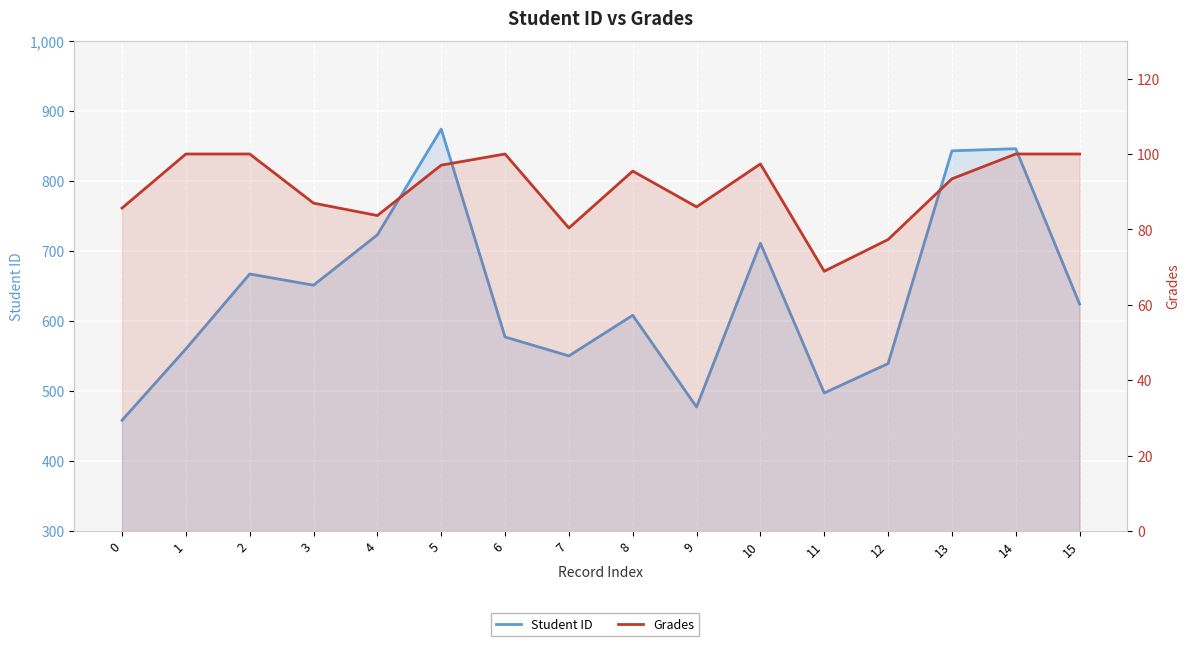

Reading left to right, transcribe all the data shown in this chart.

Student ID: 458.0	560.0	667.0	651.0	723.0	874.0	577.0	550.0	608.0	477.0	711.0	497.0	539.0	843.0	846.0	624.0
Grades: 85.7	100.0	100.0	87.0	83.7	97.0	100.0	80.4	95.5	86.0	97.4	68.9	77.3	93.4	100.0	100.0